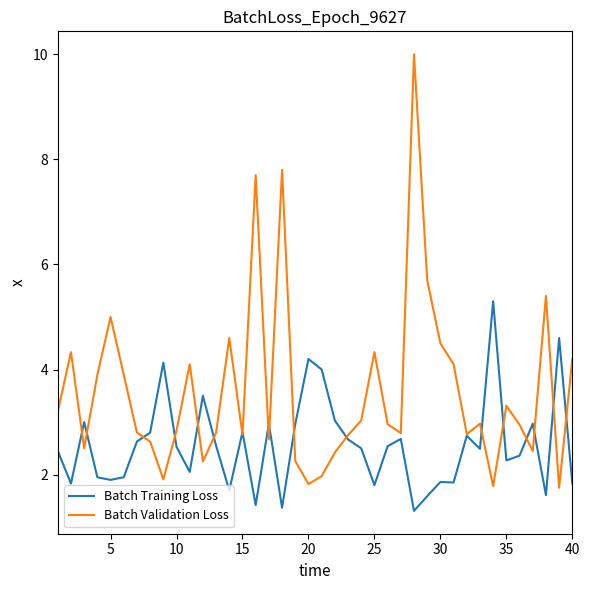

What is the minimum value shown in the chart?

1.3